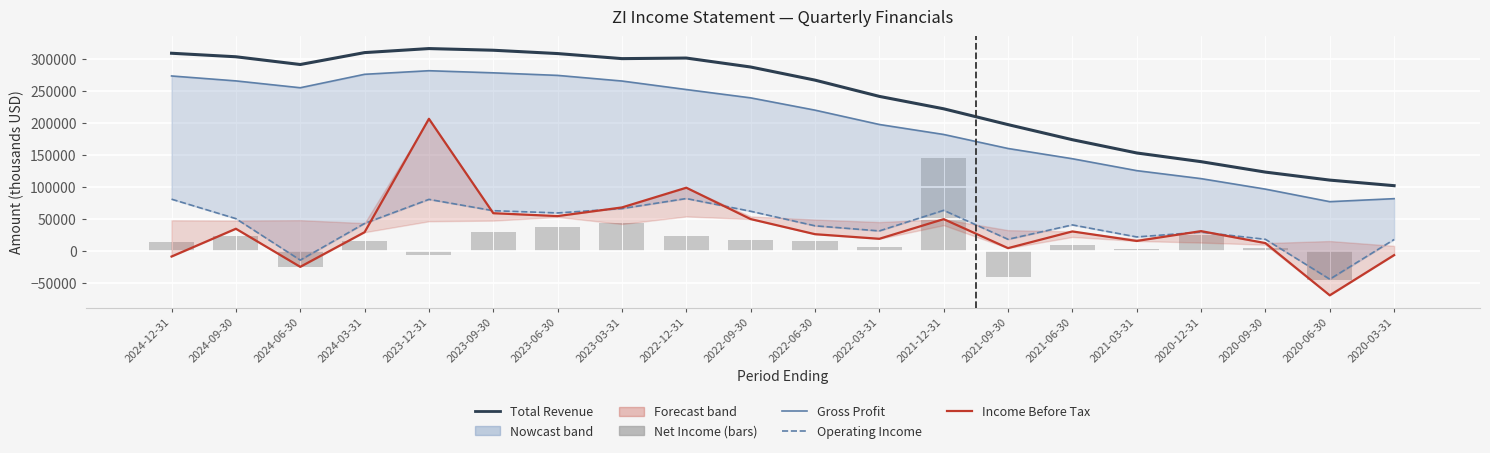

Which category has the lowest value in the Operating Income/Loss series?

2020-06-30